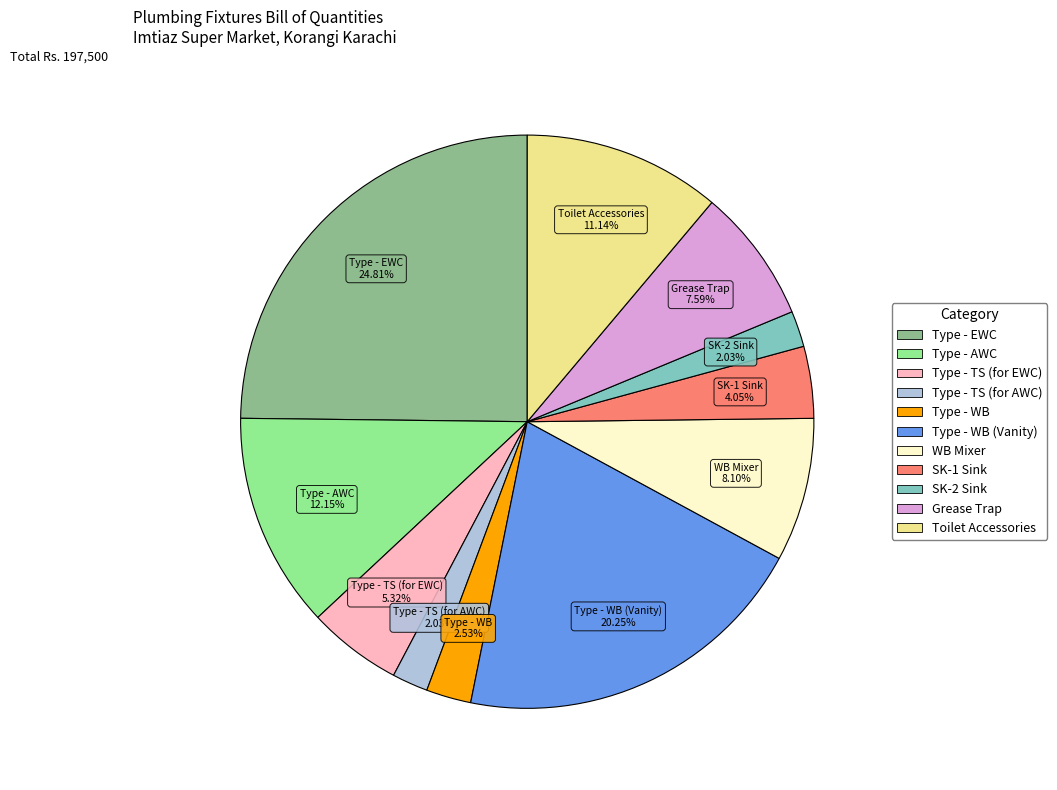

Is there a majority slice in this chart?

No